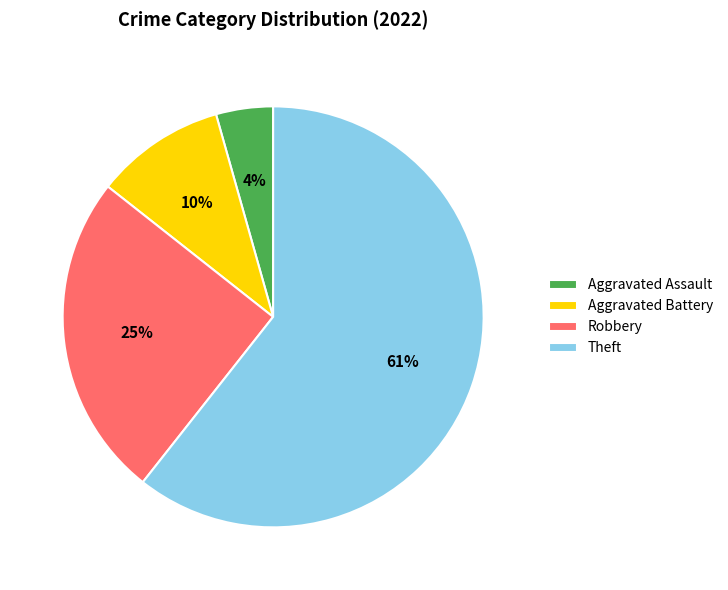

Approximately how many times larger is the value at Aggravated Assault compared to Aggravated Battery?

0.4